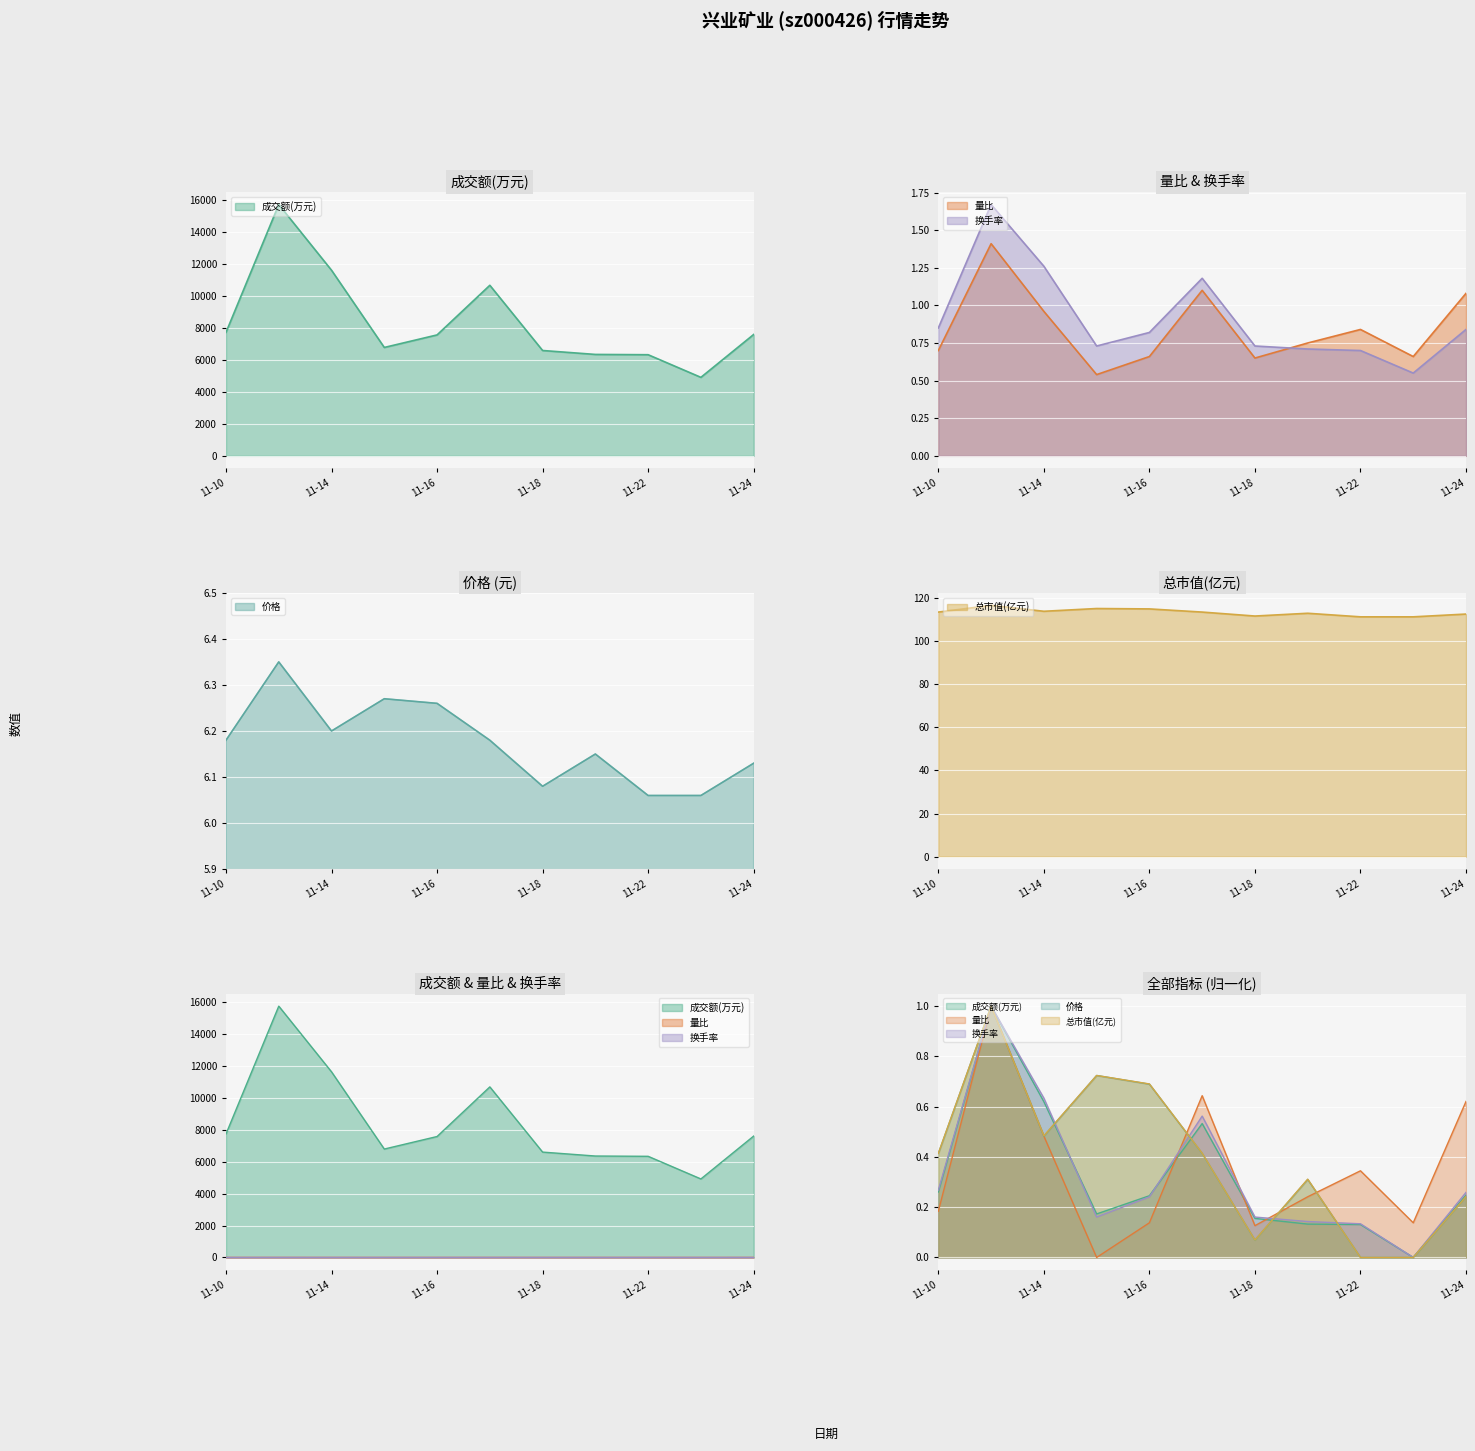

How many lines are shown in the chart?

5